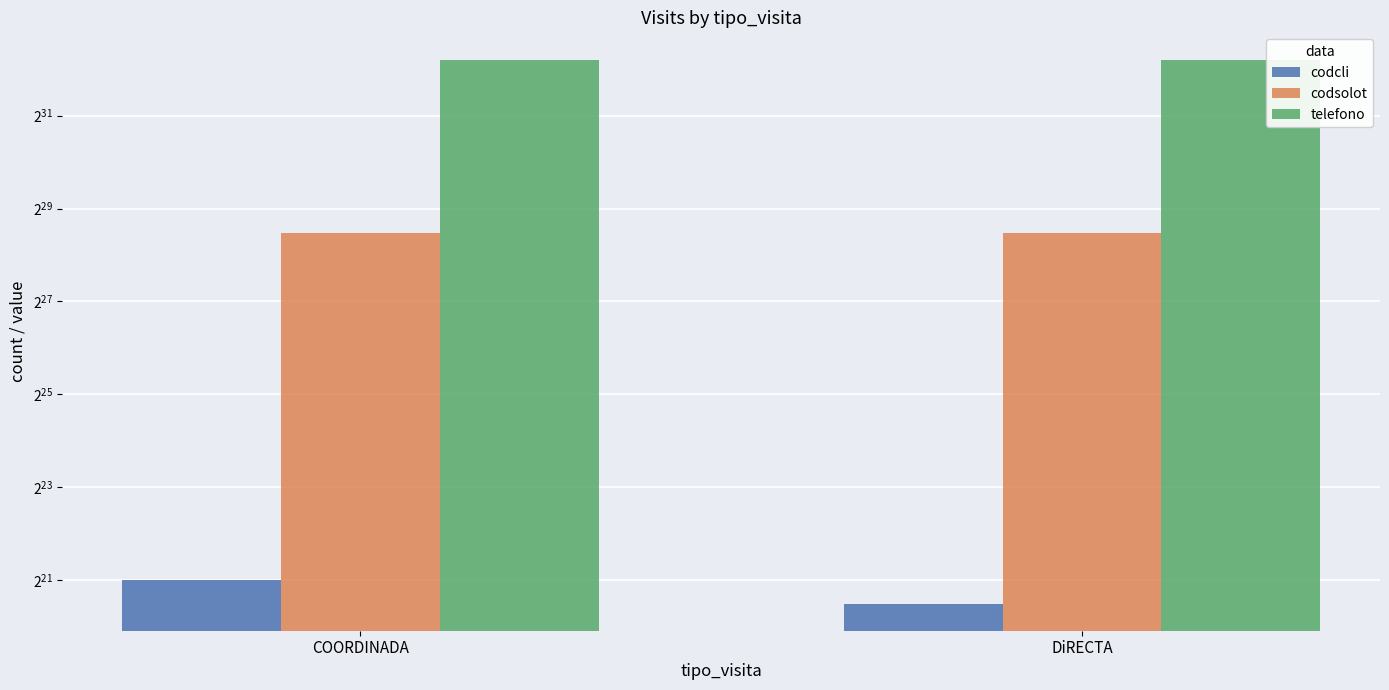

How many telefono values are between 4968677400 and 4968770175?

2